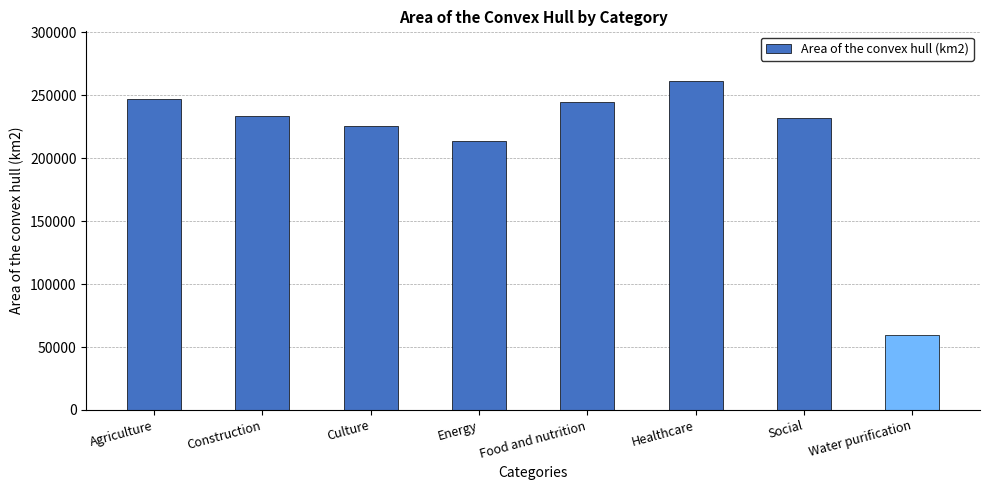

At which category does the chart reach its peak across all series?

Healthcare